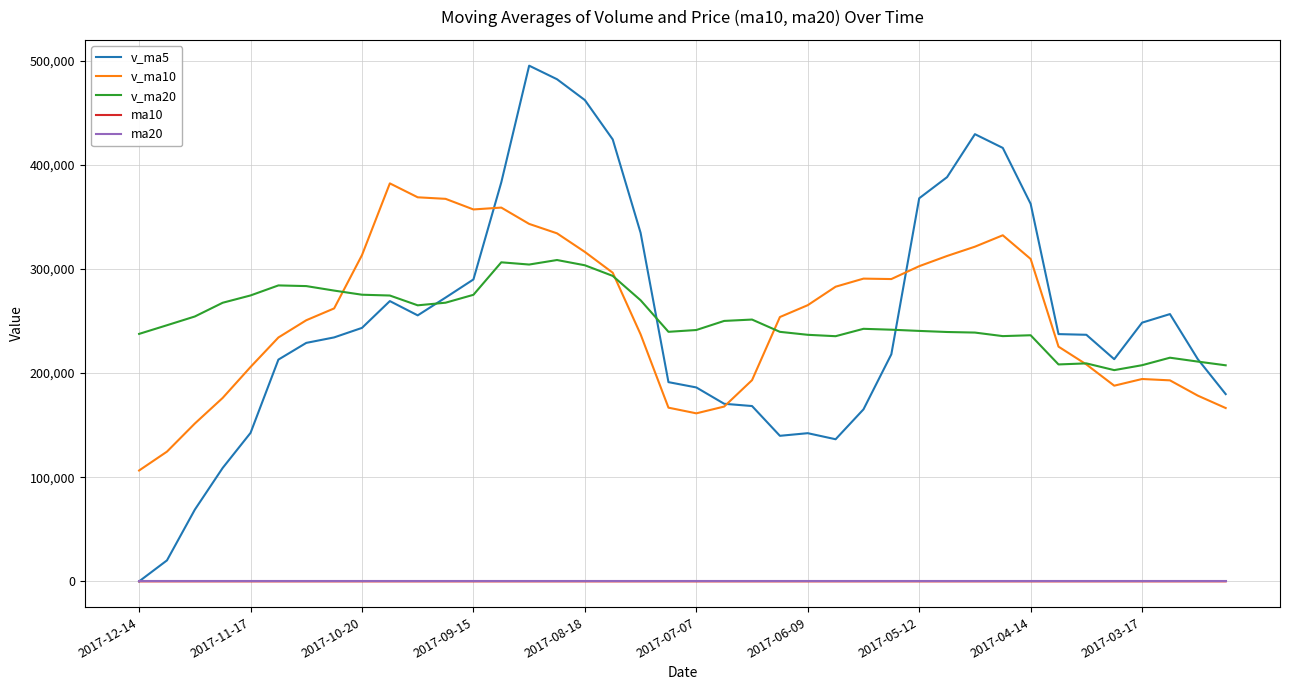

True or false: ma10 and v_ma20 intersect in this chart.

False